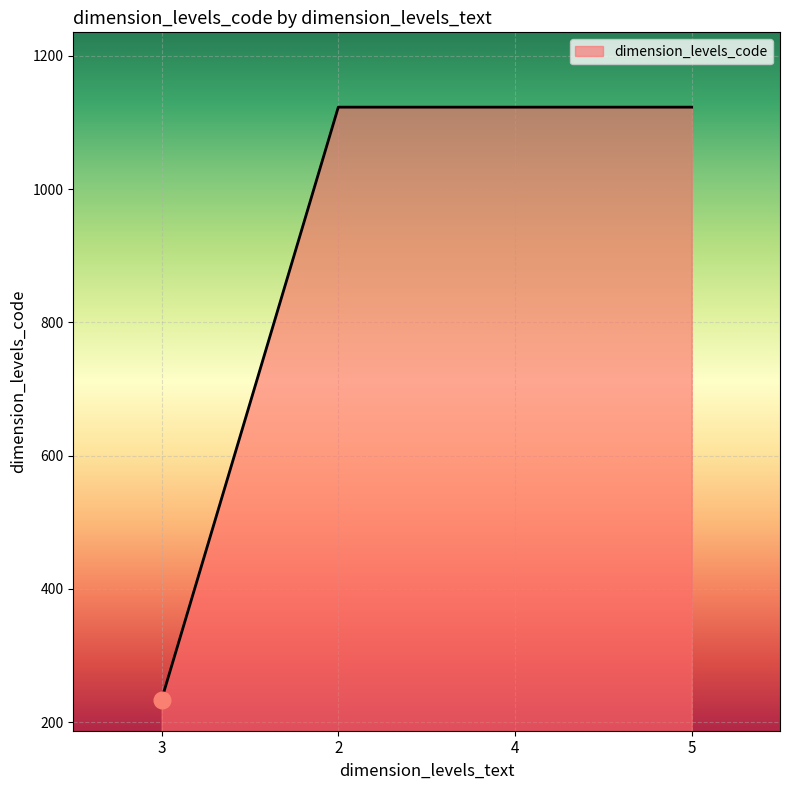

What value does the data have at 5?

1123